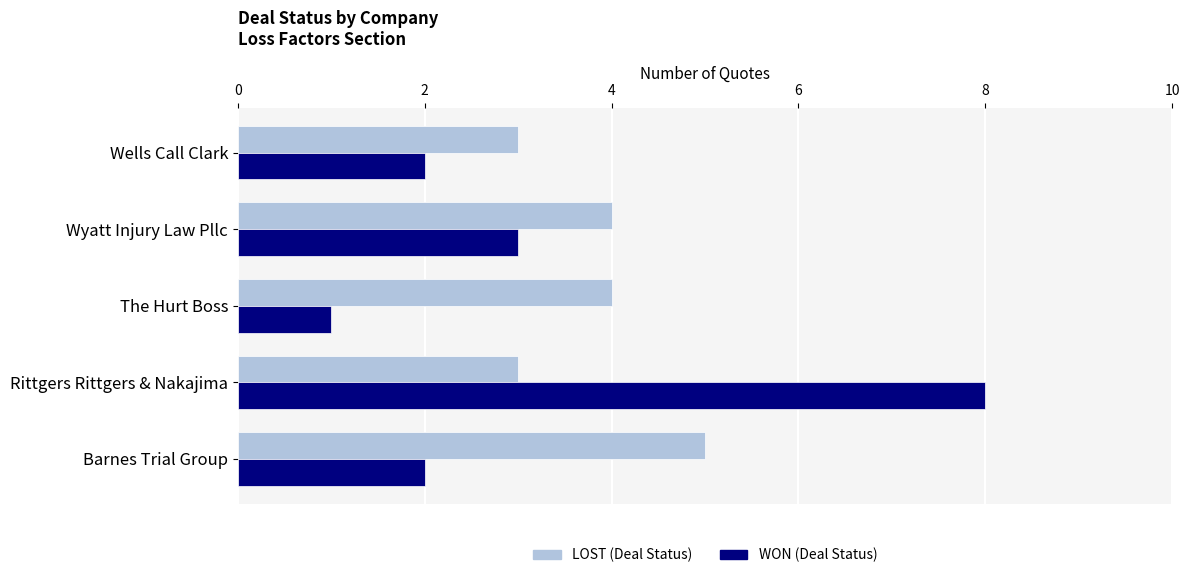

What is the total value across all series at Wells Call Clark?

5